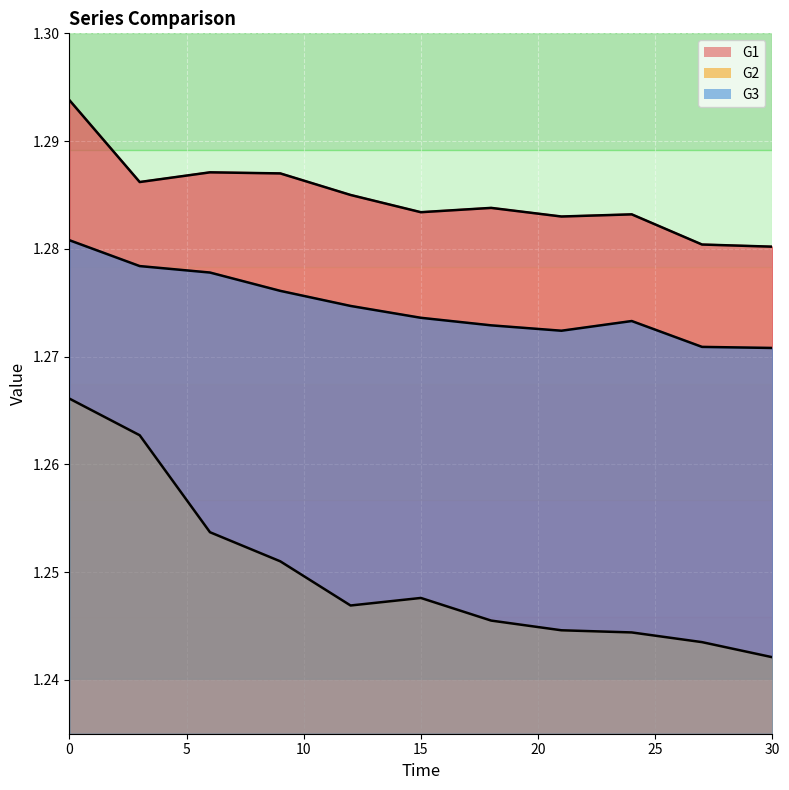

At which label is G2 closest to 1?

30